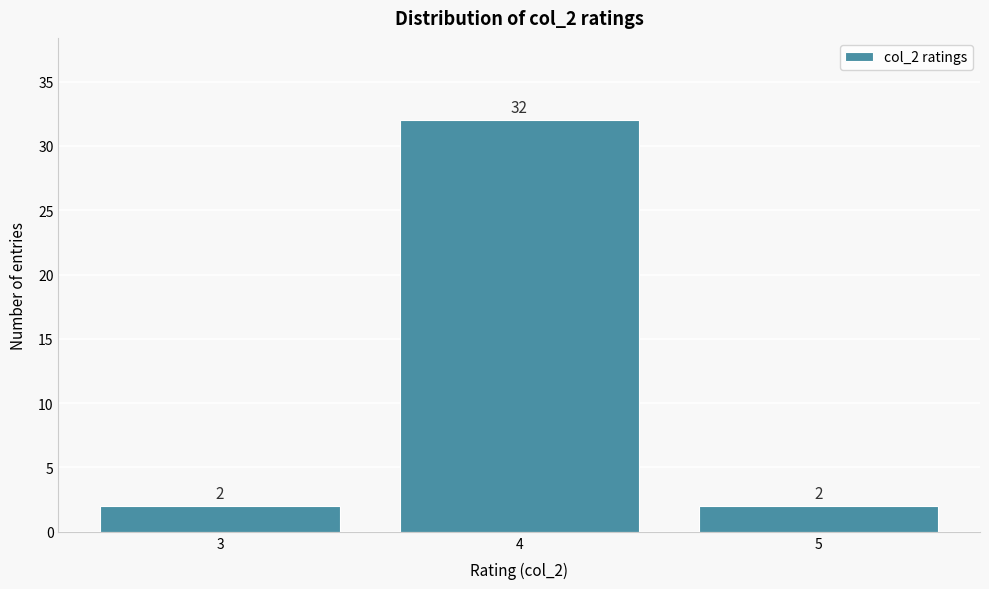

Reading left to right, transcribe this chart: for each bar, give the range it covers on the x-axis and its height.

2.5 to 3.5: 2
3.5 to 4.5: 32
4.5 to 5.5: 2